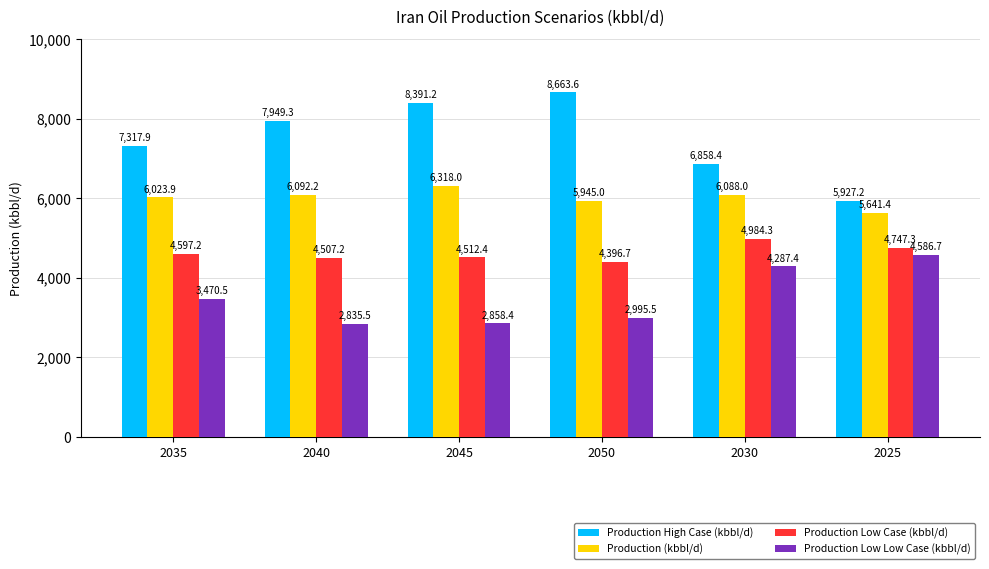

What are all the series names shown in the legend?

Production High Case (kbbl/d), Production (kbbl/d), Production Low Case (kbbl/d), Production Low Low Case (kbbl/d)